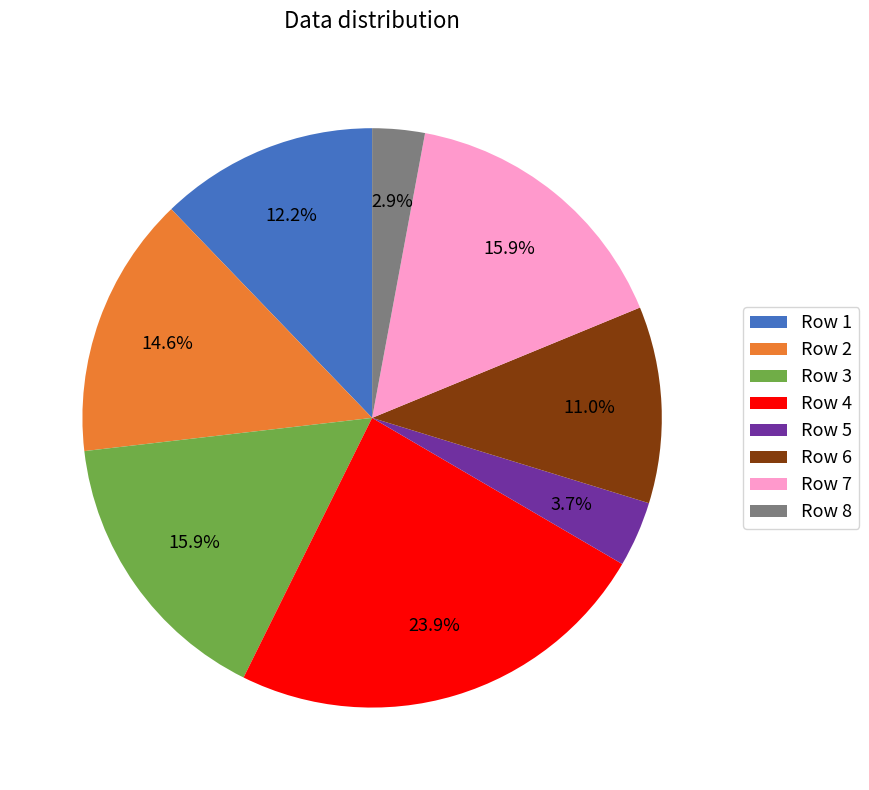

Is there a majority slice in this chart?

No